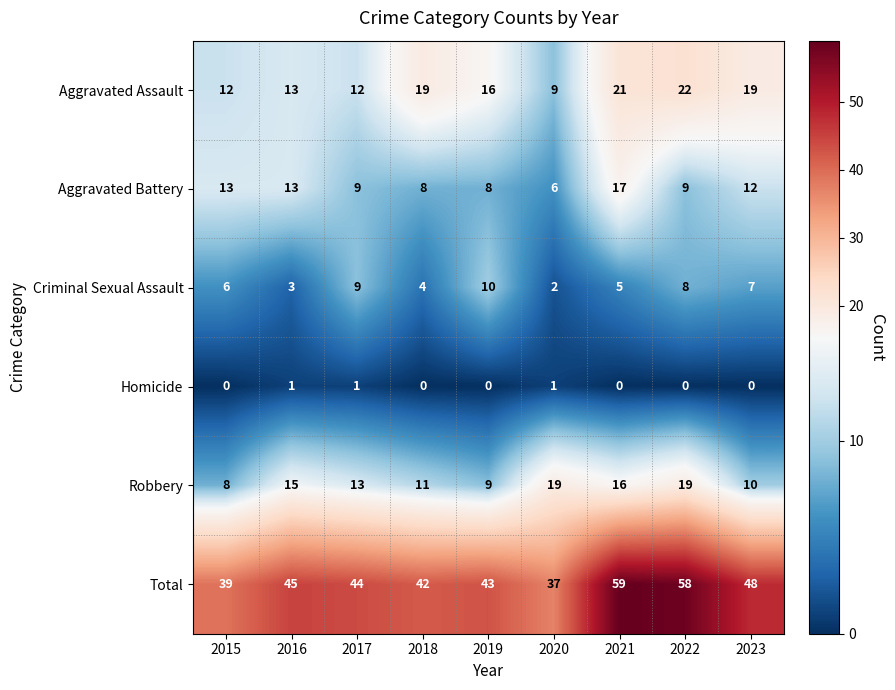

Is it true that Aggravated Battery equals 3 at 2017?

False